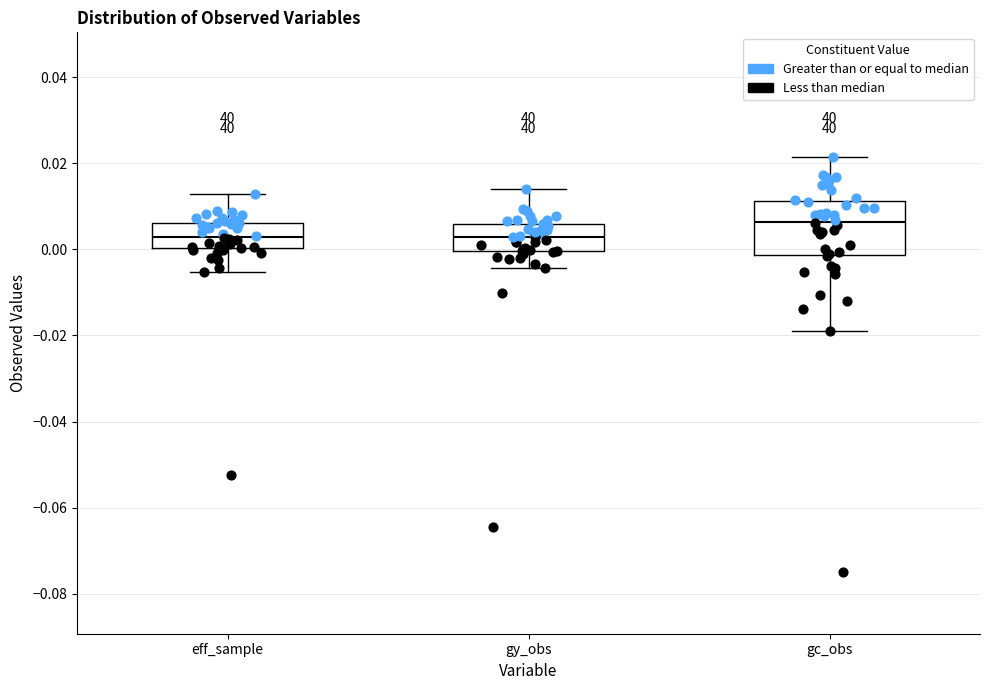

Which box is the tallest, from its lower edge to its upper edge?

gc_obs